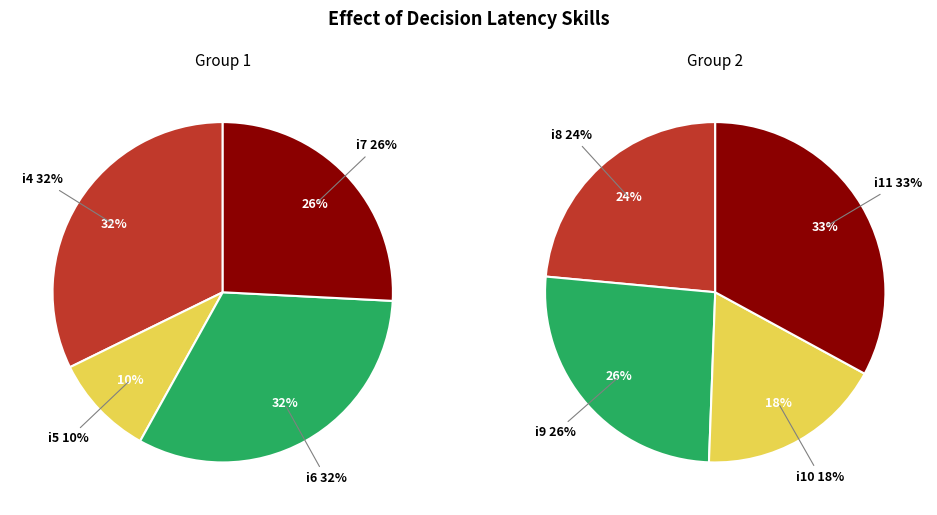

How many segments does this pie chart have?

8